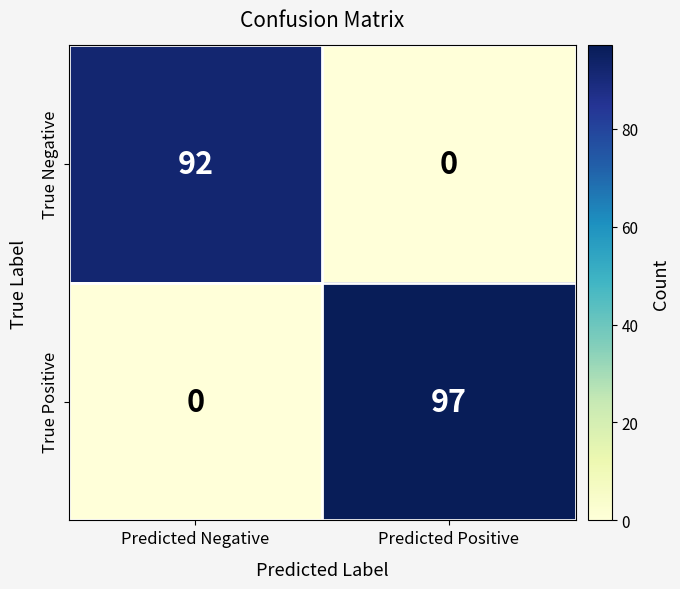

Reading left to right, what are all the values shown in this chart?

True Negative: Predicted Negative=92	Predicted Positive=0
True Positive: Predicted Negative=0	Predicted Positive=97